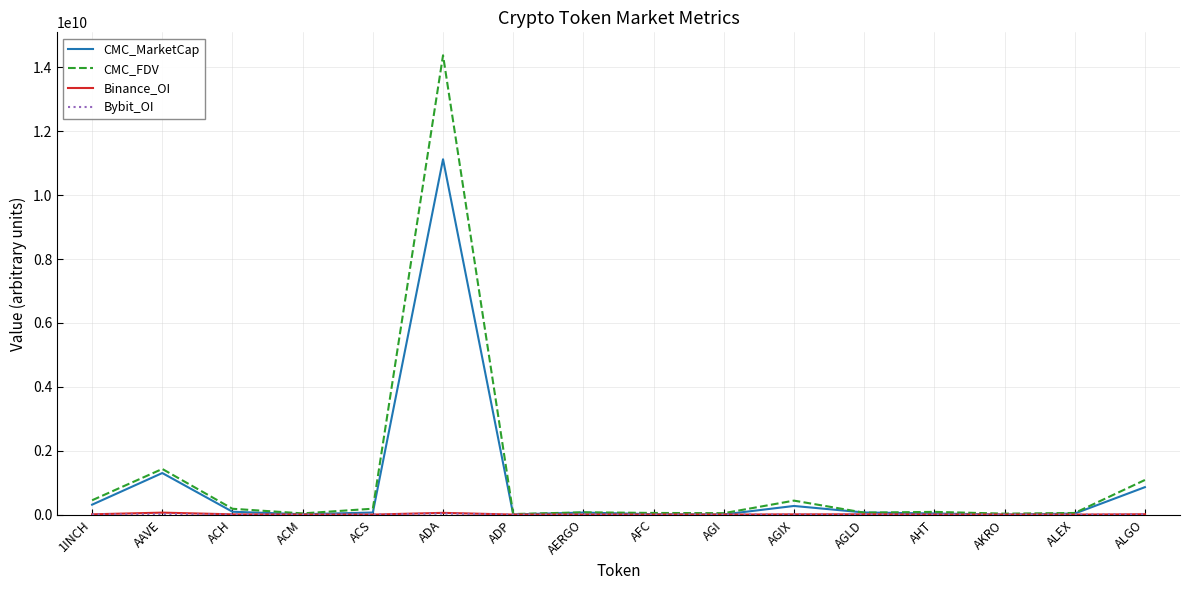

The value of CMC_FDV at 1INCH is 447927488. True or false?

True